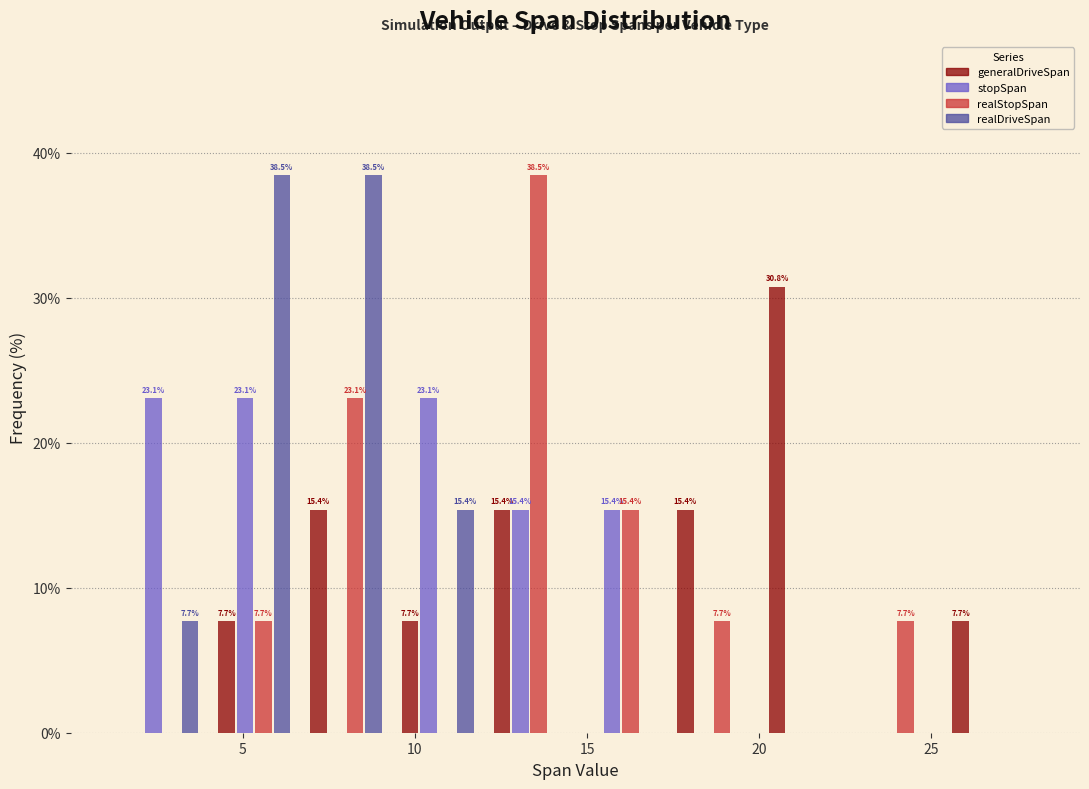

In the generalDriveSpan series, which range on the x-axis has the tallest bar?

20.0 to 22.5